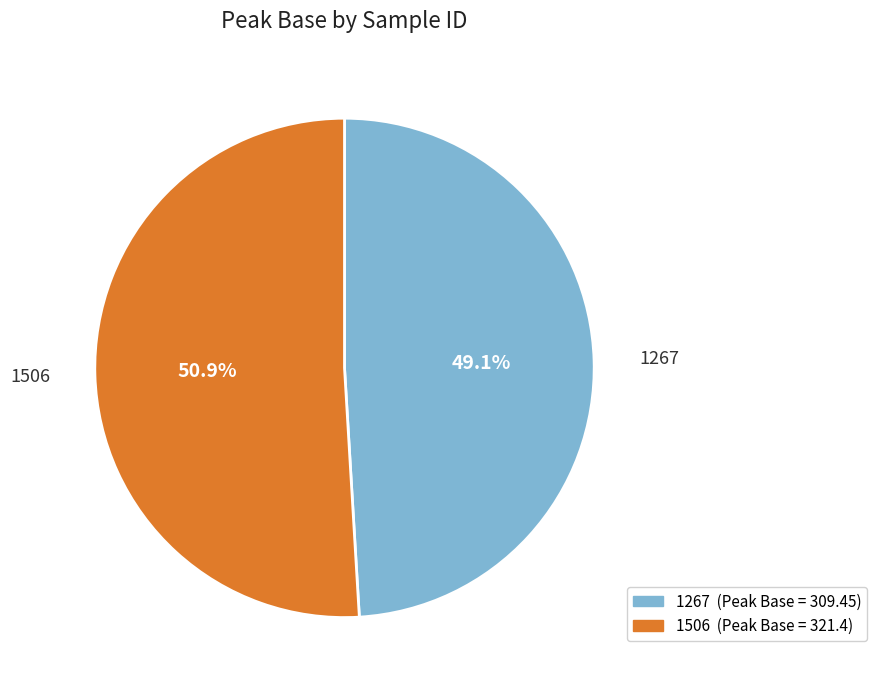

Combined, do 1267 and 1506 account for over 50%?

Yes